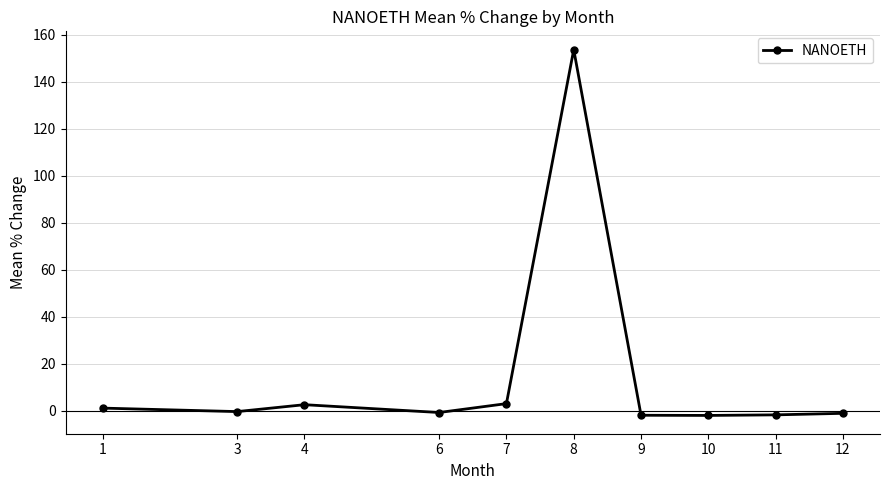

What is the value of the 3rd point from the left?

2.6